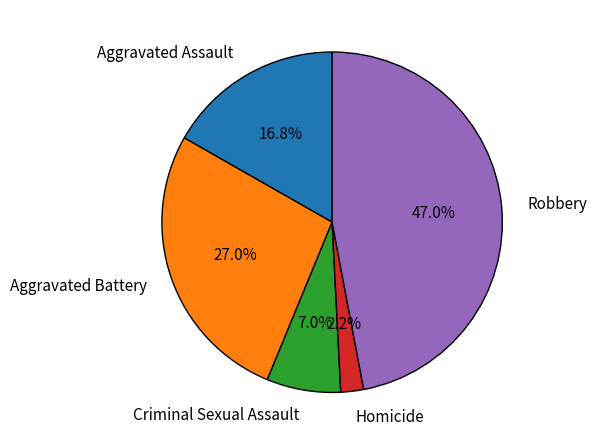

What percentage is the Aggravated Battery slice, to the nearest percent?

27%